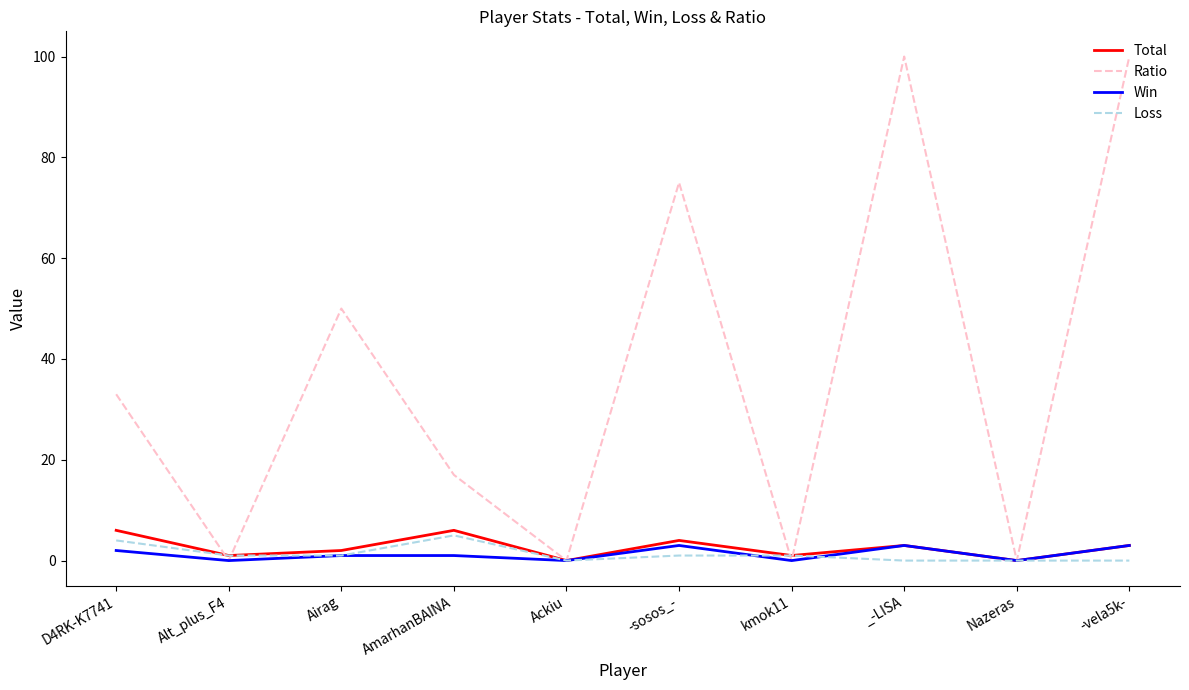

The Loss series shows 0 at _-LISA. True or false?

True